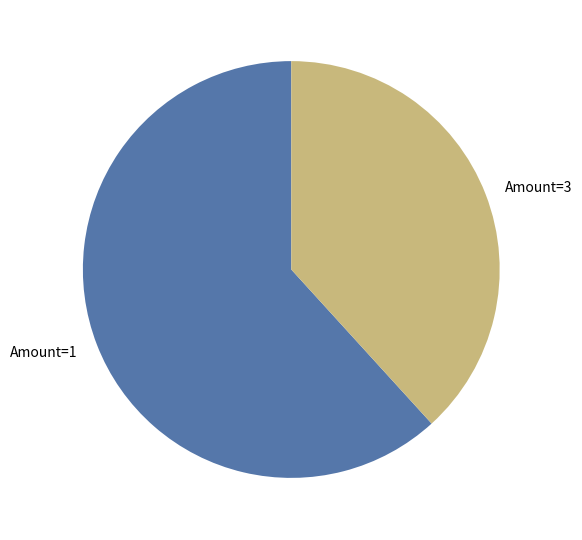

Approximately how many times larger is the value at Amount=1 compared to Amount=3?

1.6